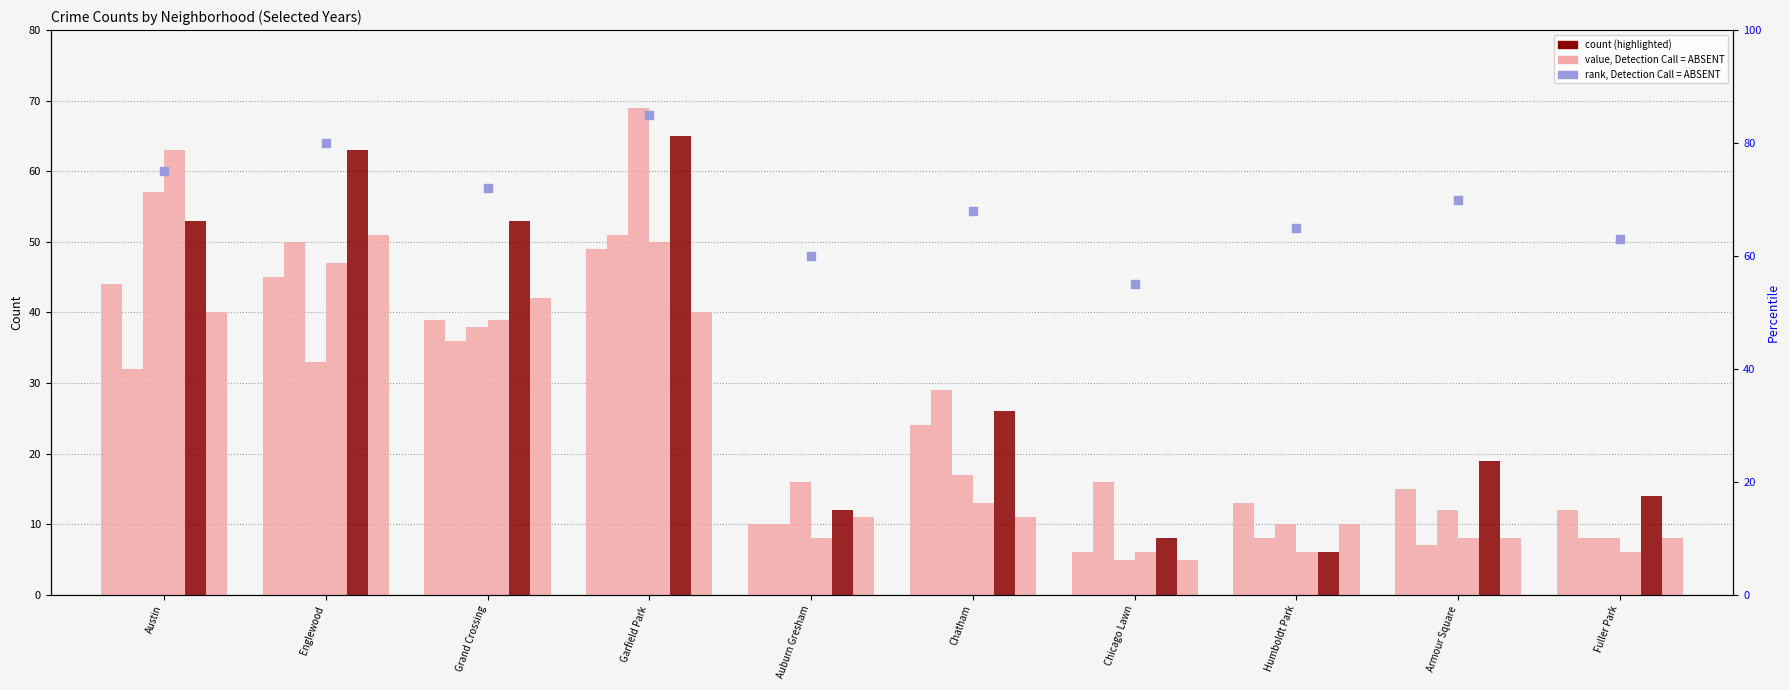

Approximately how many times larger is the value at Austin compared to Armour Square?

1.1